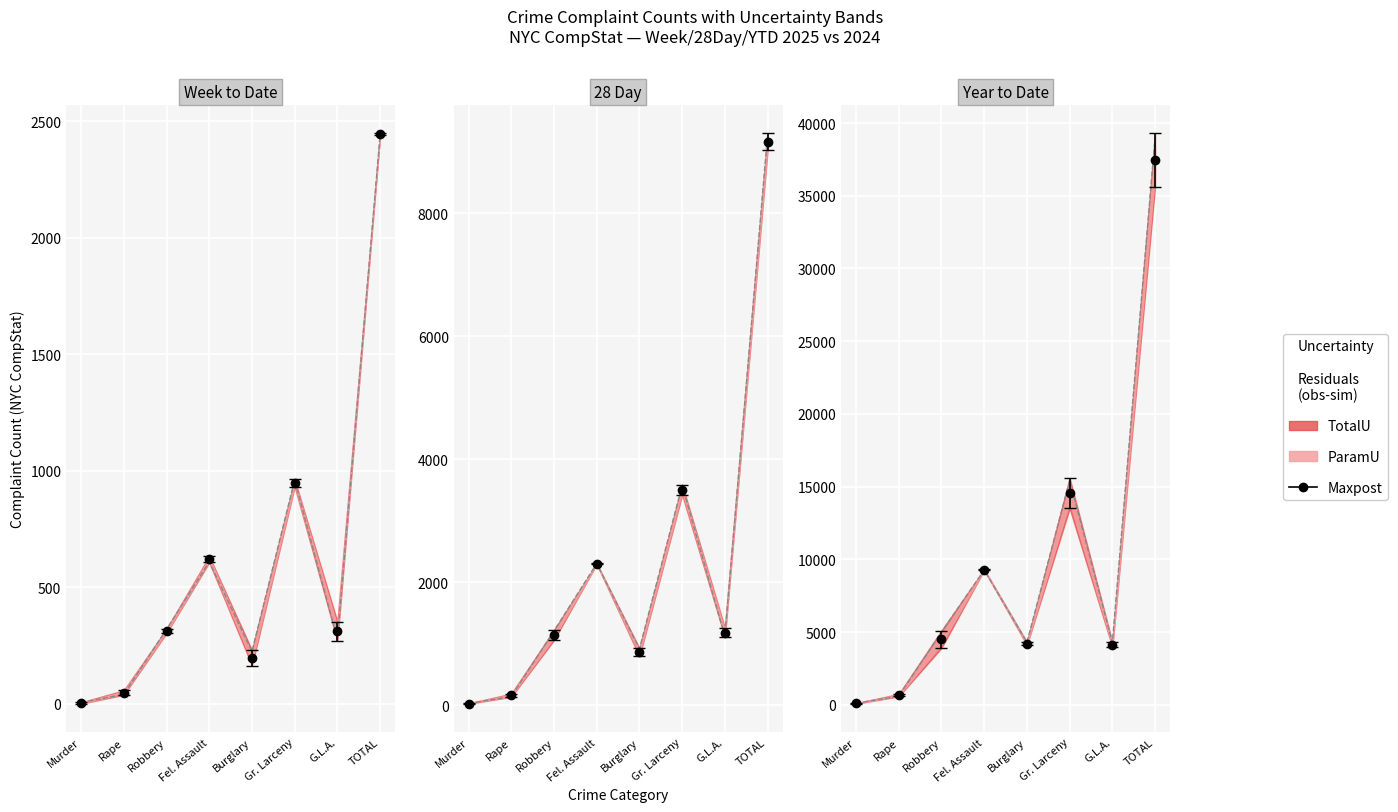

What is the difference between the YTD_2025 values at Murder and Burglary?

4118.0